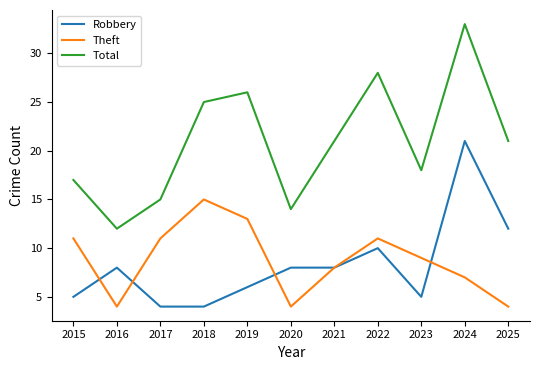

Reading left to right, transcribe all the data shown in this chart.

Robbery: 5	8	4	4	6	8	8	10	5	21	12
Theft: 11	4	11	15	13	4	8	11	9	7	4
Total: 17	12	15	25	26	14	21	28	18	33	21